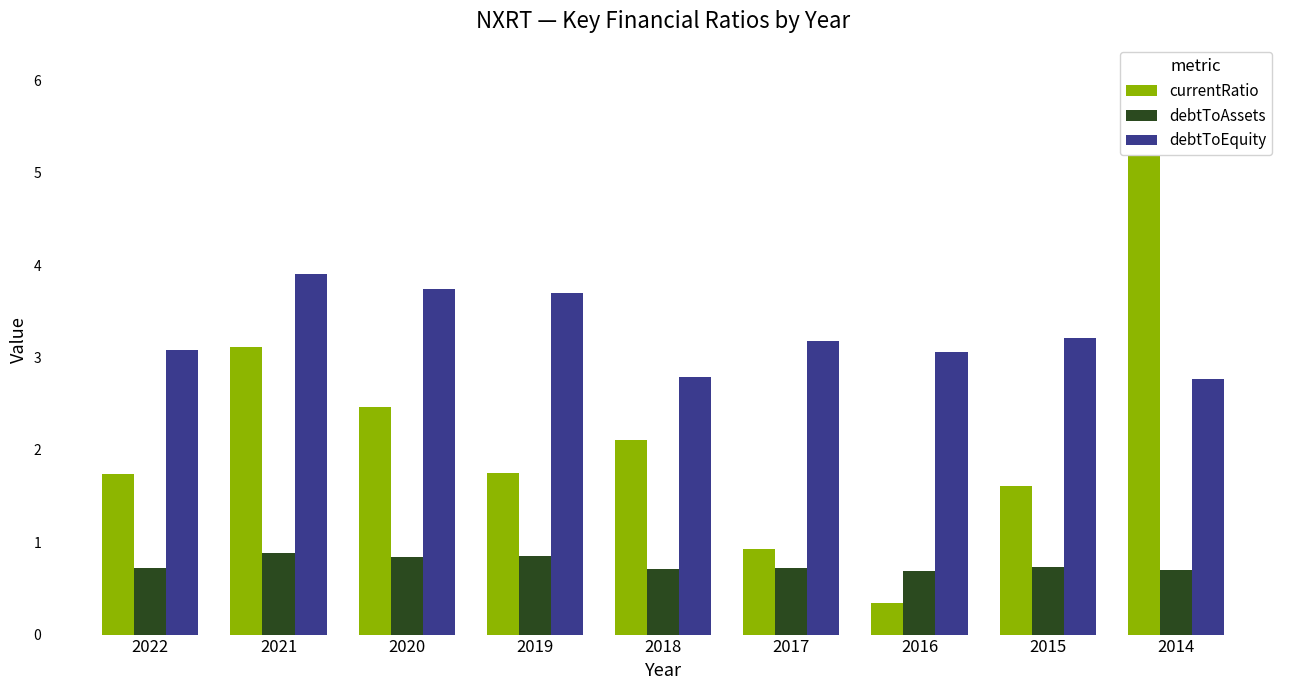

Where is currentRatio nearest to the value 3?

2021